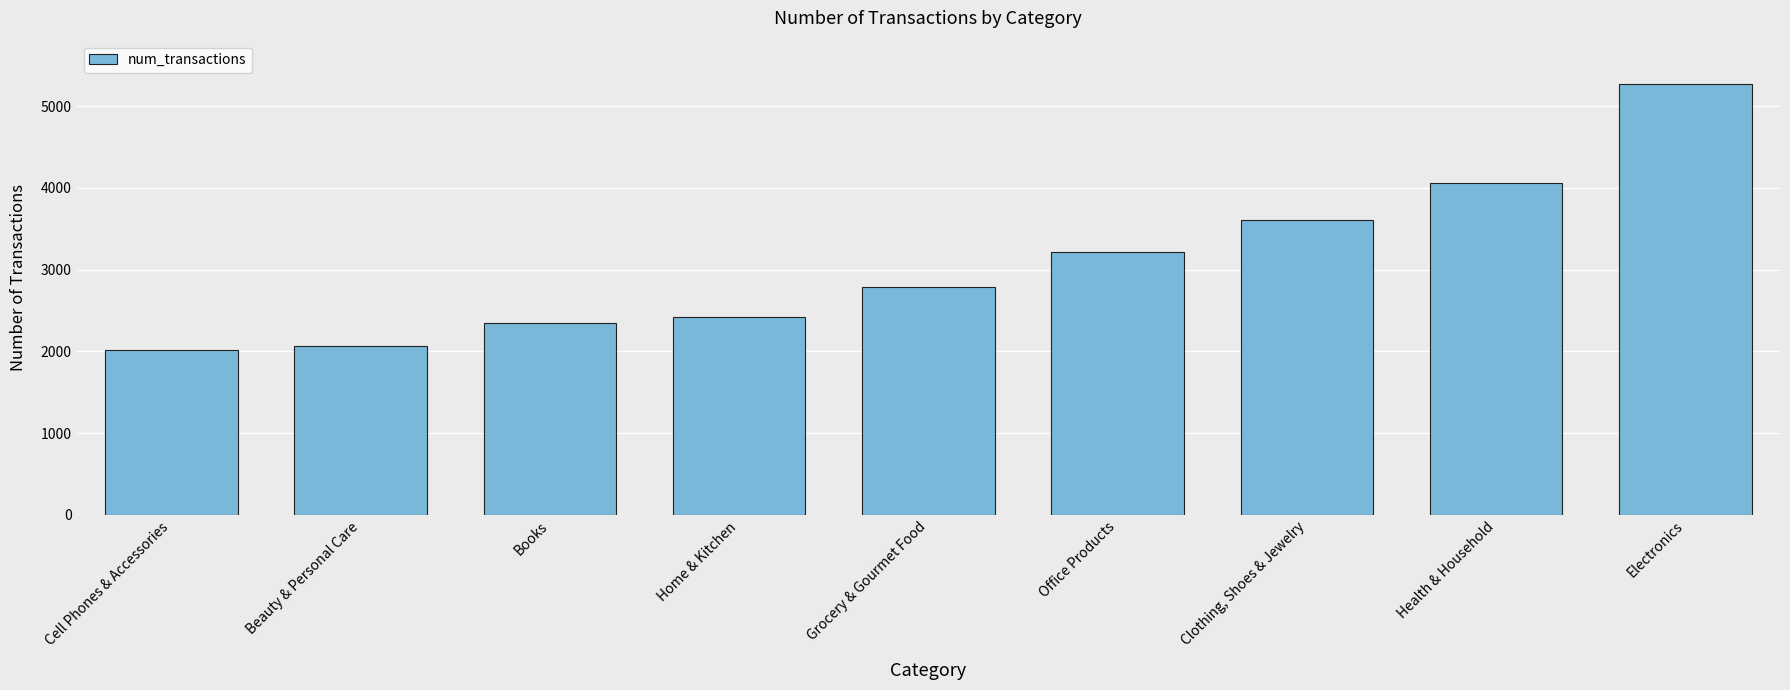

The chart shows a value of 2277 at Clothing, Shoes & Jewelry. True or false?

False